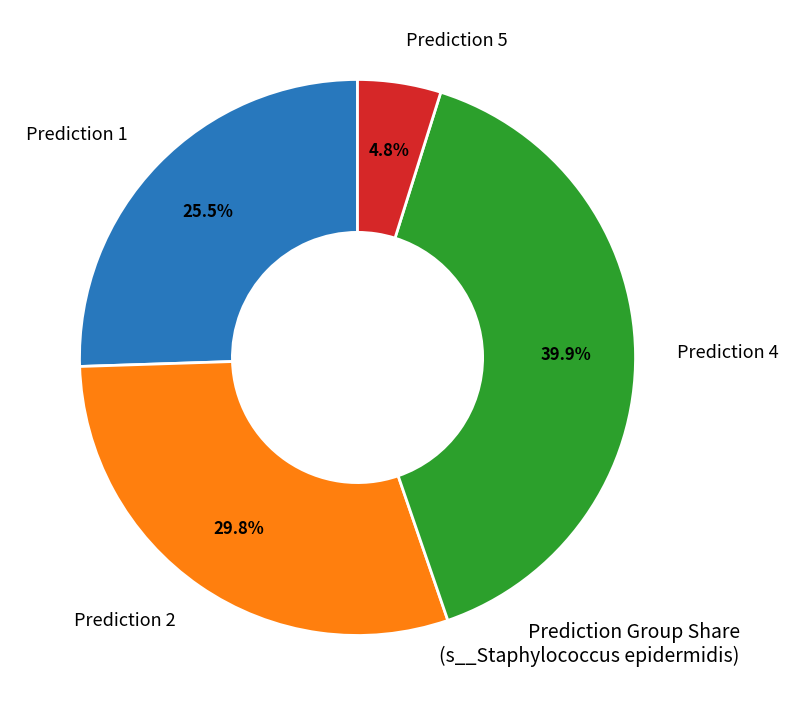

Which slice is the smallest?

Prediction 5